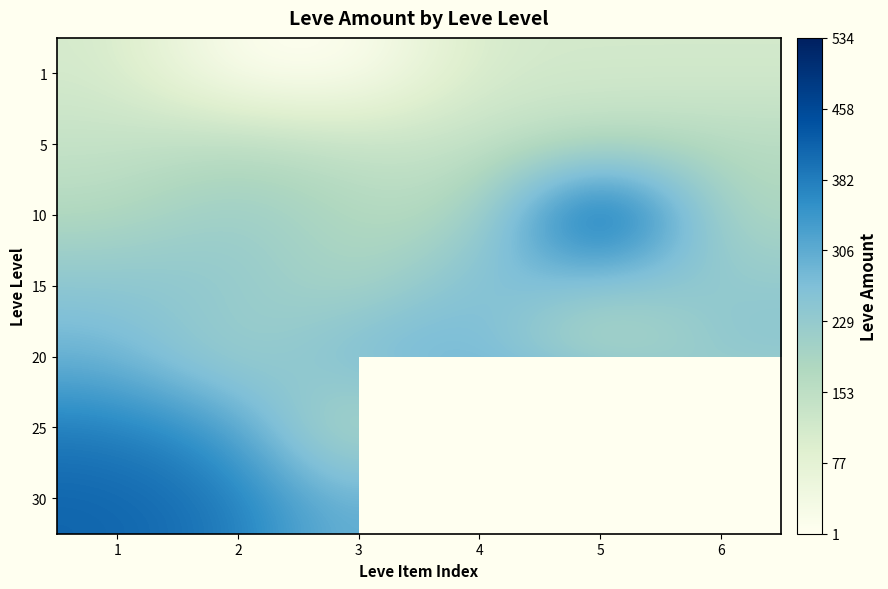

What is the spread (max minus min) of values at 6?

139.0